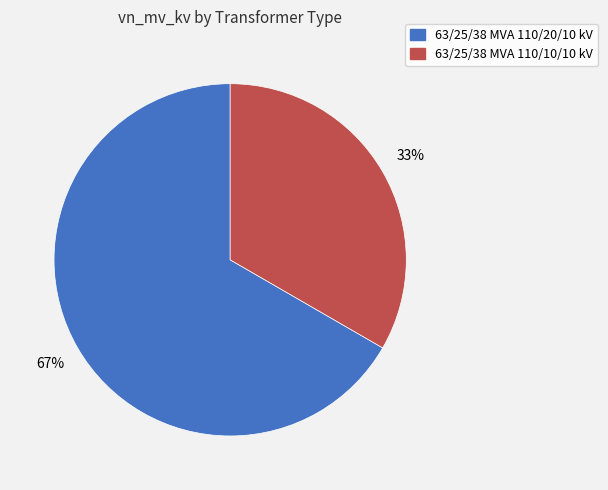

Is the sum of 63/25/38 MVA 110/20/10 kV and 63/25/38 MVA 110/10/10 kV greater than half?

Yes